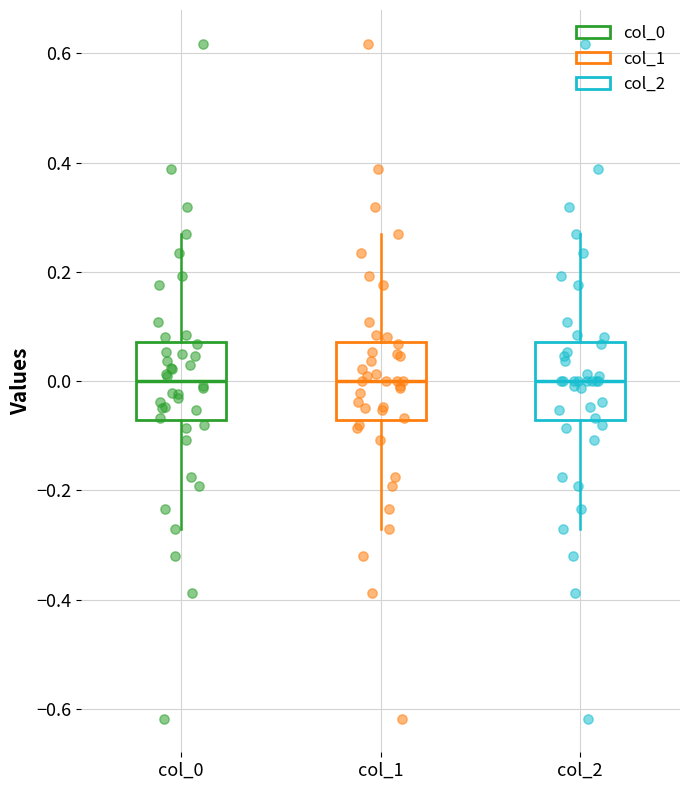

Reading left to right, transcribe this box plot: for each box, give where its median line is, the range the box spans, and where its two whiskers end, as read against the y-axis. The values are not printed on the chart, so give them approximately, as read against the axis.

col_0: median 0.00, box -0.08 to 0.08, whiskers -0.28 to 0.28
col_1: median 0.00, box -0.08 to 0.08, whiskers -0.28 to 0.28
col_2: median 0.00, box -0.08 to 0.08, whiskers -0.28 to 0.28